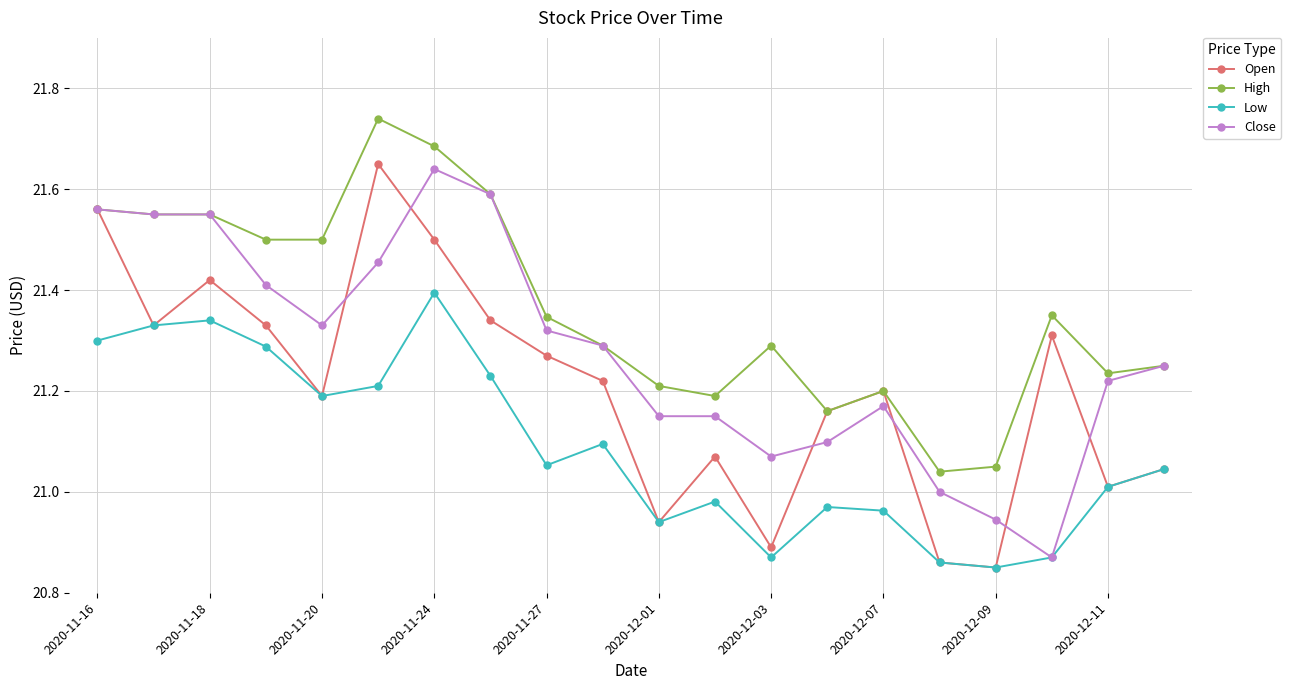

Does the chart display data point markers on the line(s)?

Yes